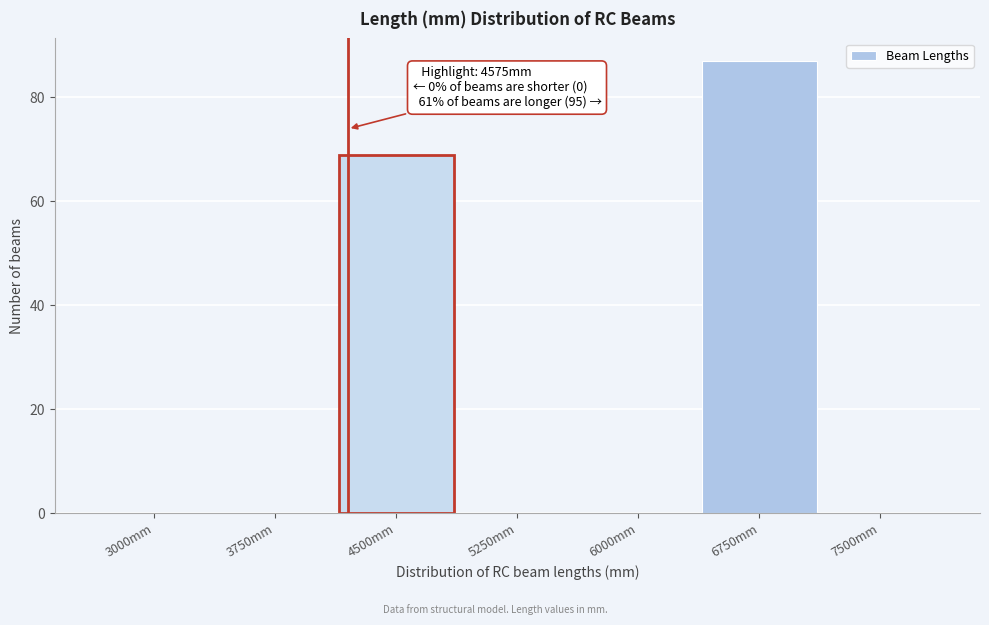

Reading left to right, list all the values displayed in this chart.

3000mm=0	3750mm=0	4500mm=69	5250mm=0	6000mm=0	6750mm=87	7500mm=0